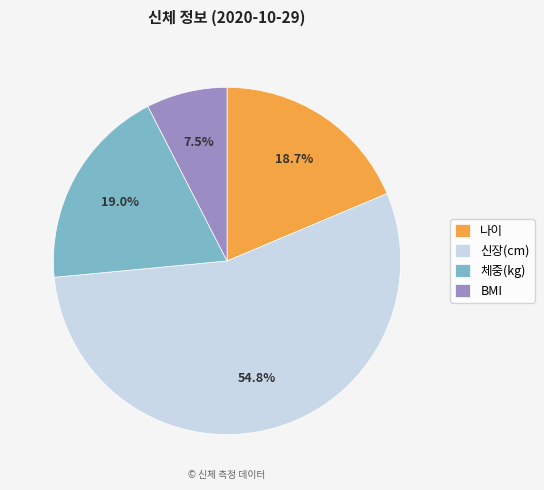

To the nearest percent, what is the difference between the largest and smallest slice percentages?

47%